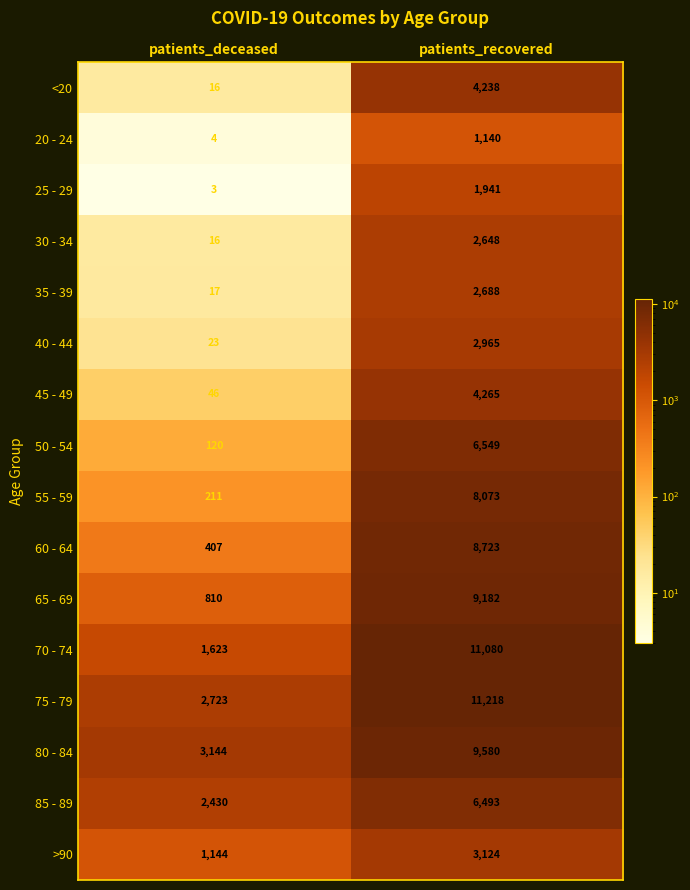

How many series are shown in this chart?

16